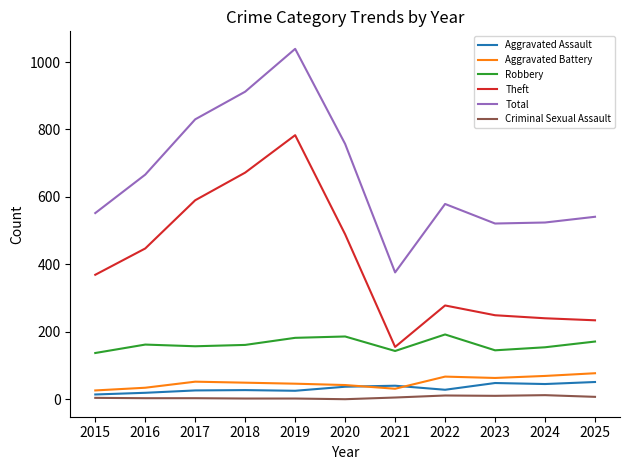

At 2019, list the series in order from smallest to largest.

Criminal Sexual Assault, Aggravated Assault, Aggravated Battery, Robbery, Theft, Total